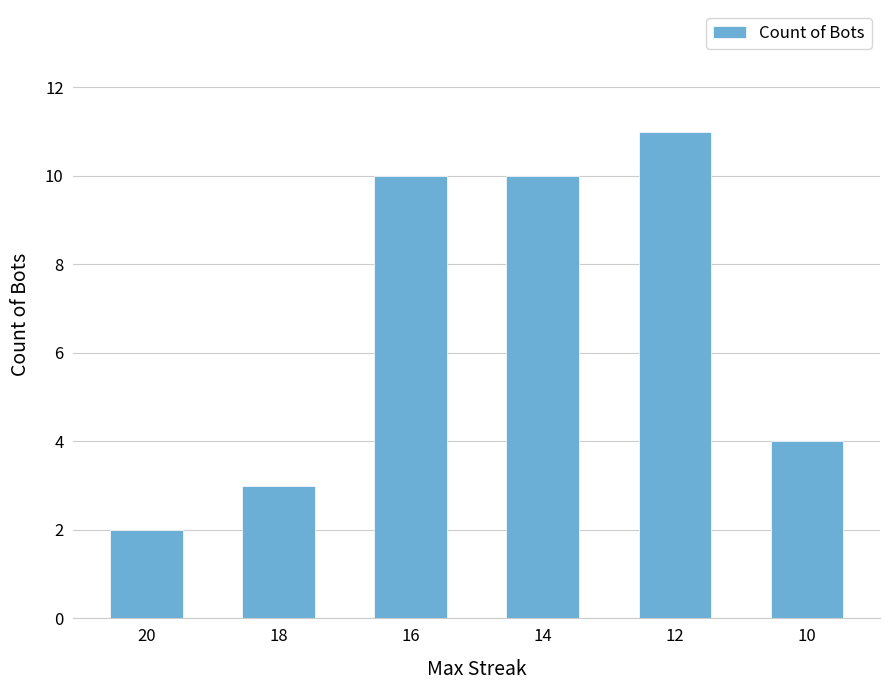

The chart shows a value of 4 at 10. True or false?

True